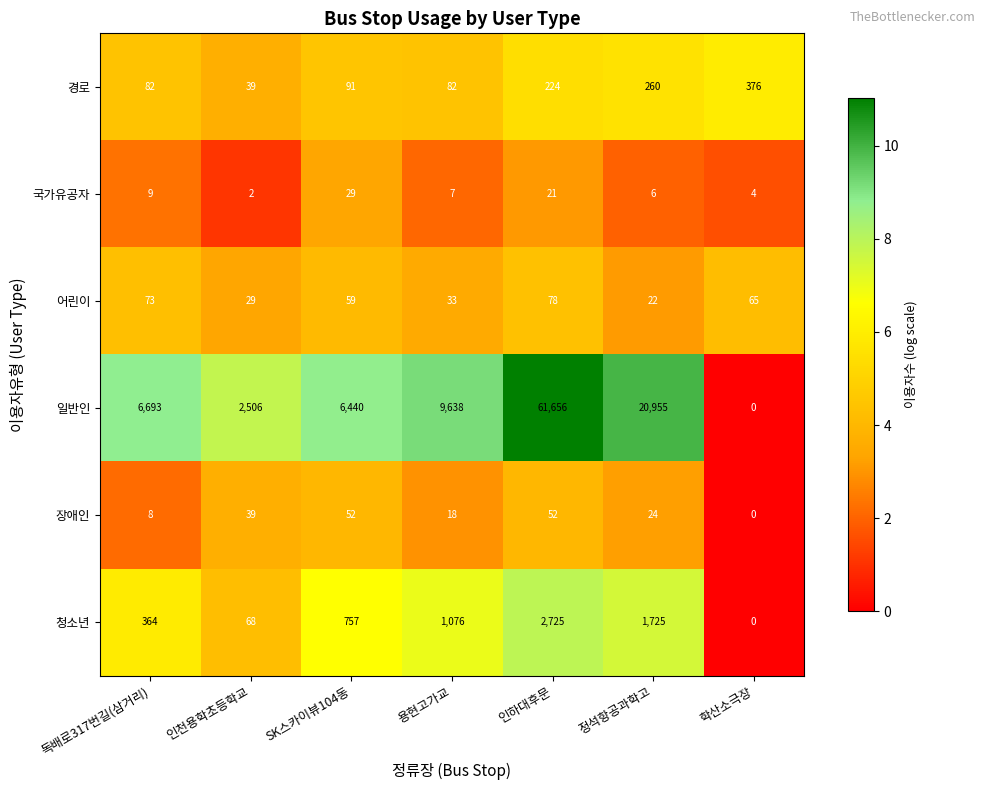

At 독배로317번길(삼거리), list the series in order from smallest to largest.

장애인, 국가유공자, 어린이, 경로, 청소년, 일반인